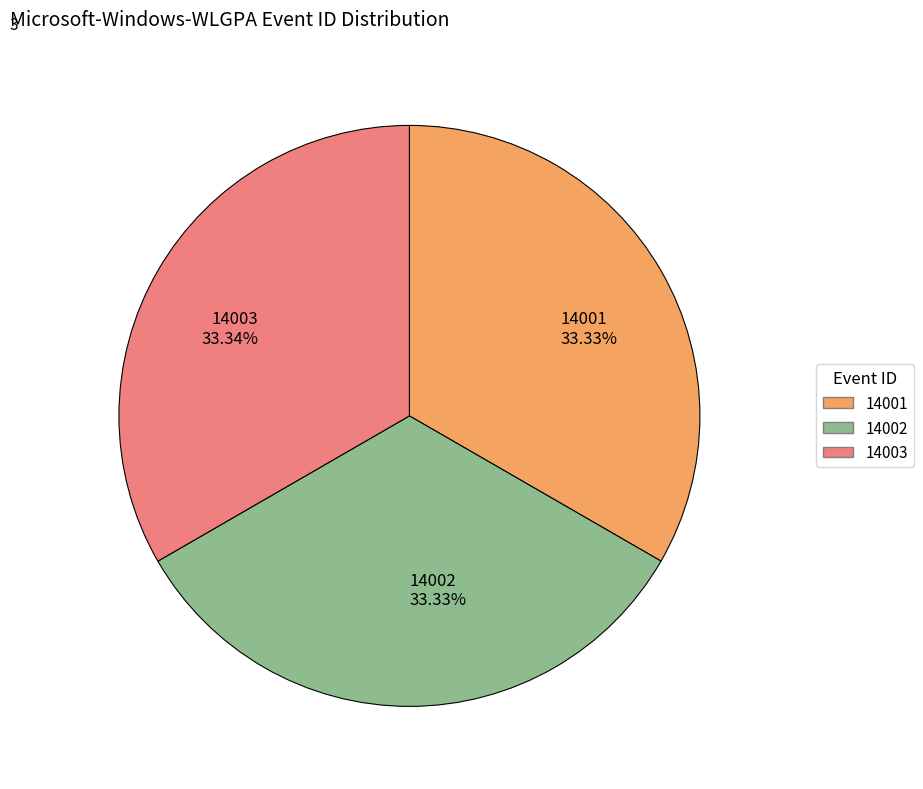

What is the ratio of the value at 14003 33.34% to the value at 14001 33.33%?

1.0